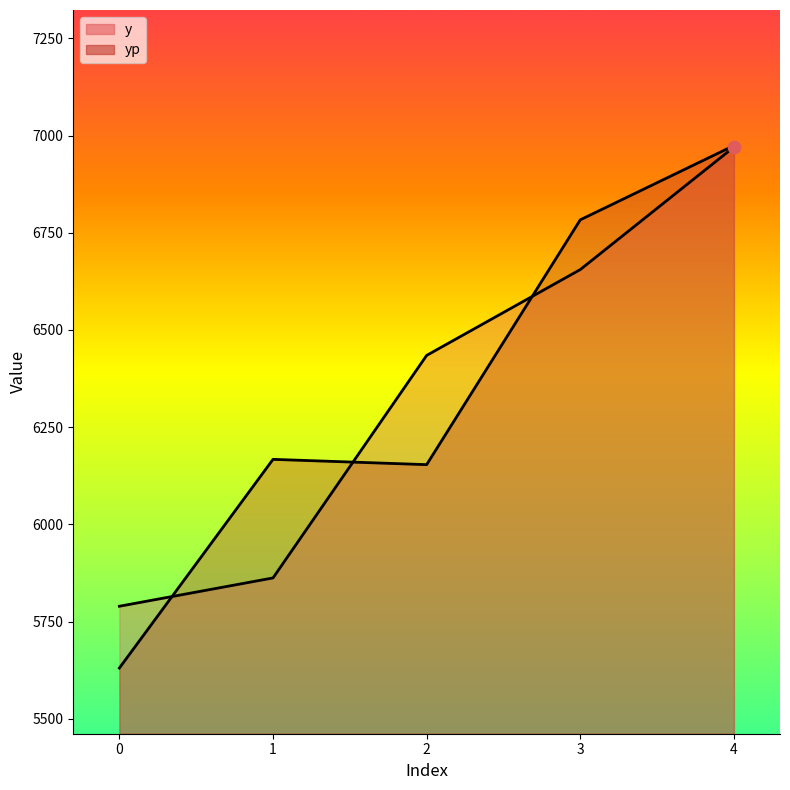

Which series reaches the maximum Y coordinate?

yp